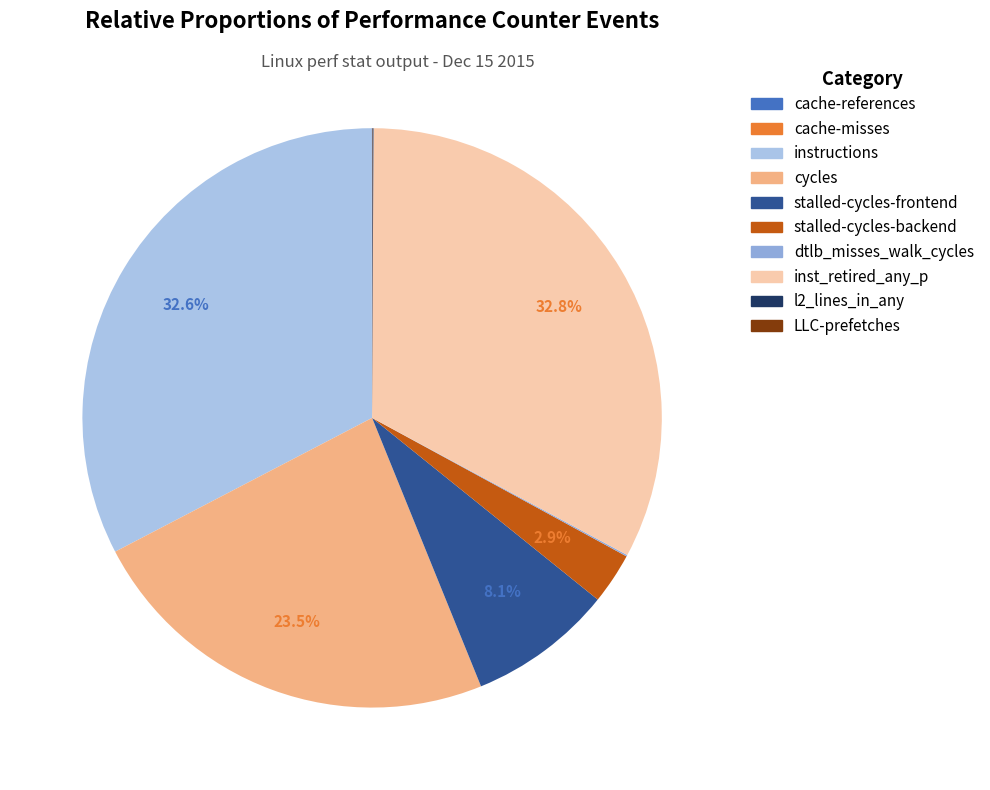

Count the number of slices in the pie.

10